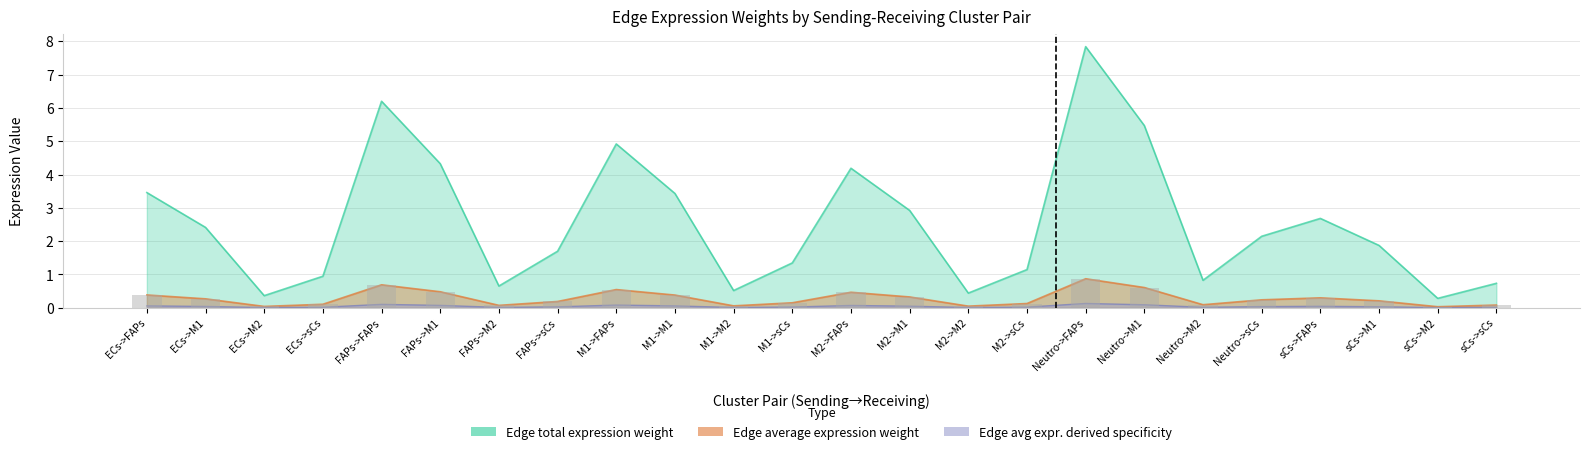

What is the difference between the highest and lowest values at sCs->FAPs?

2.4